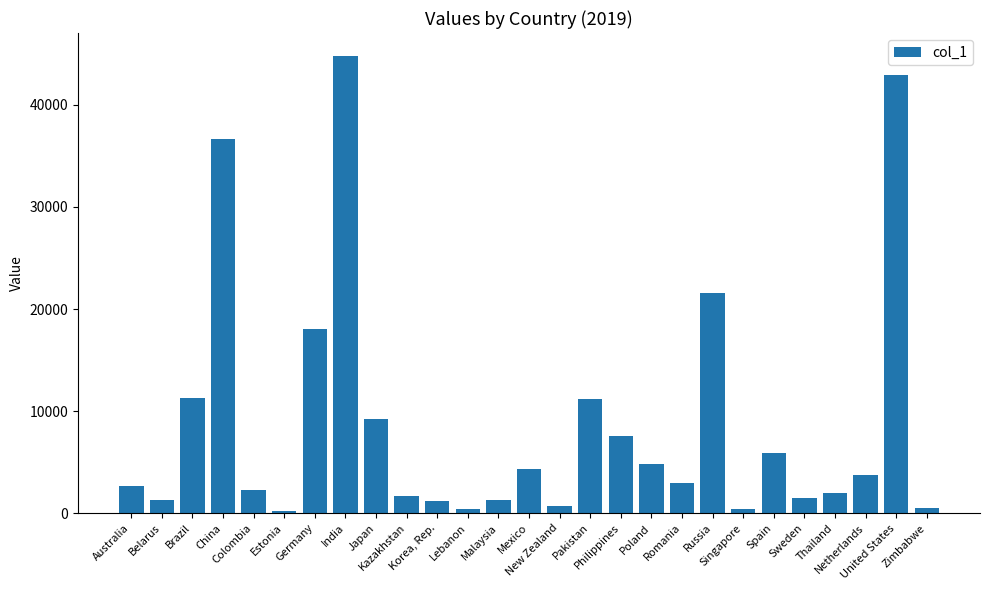

Where is the data nearest to the value 22523?

Russia